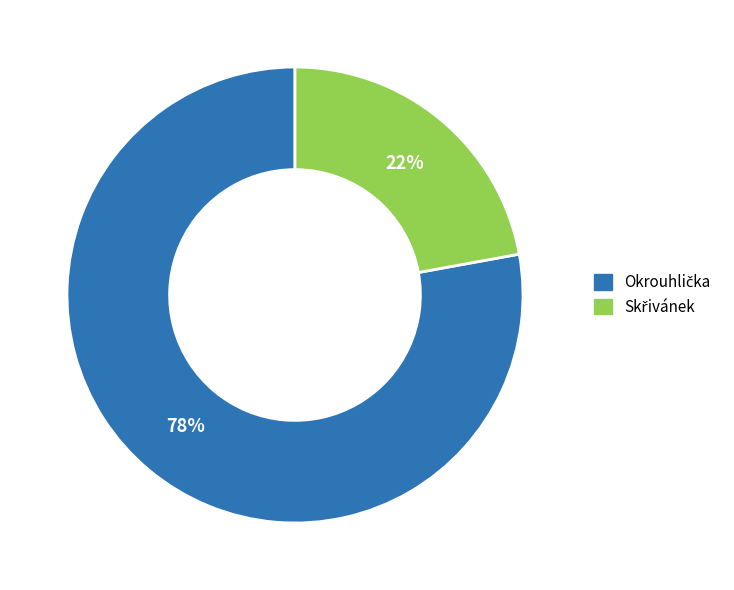

To the nearest percent, what is the average slice percentage?

50%